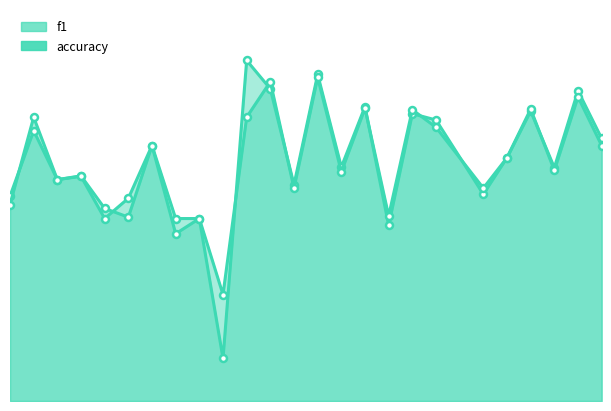

How many f1_line values are between 0 and 1?

25